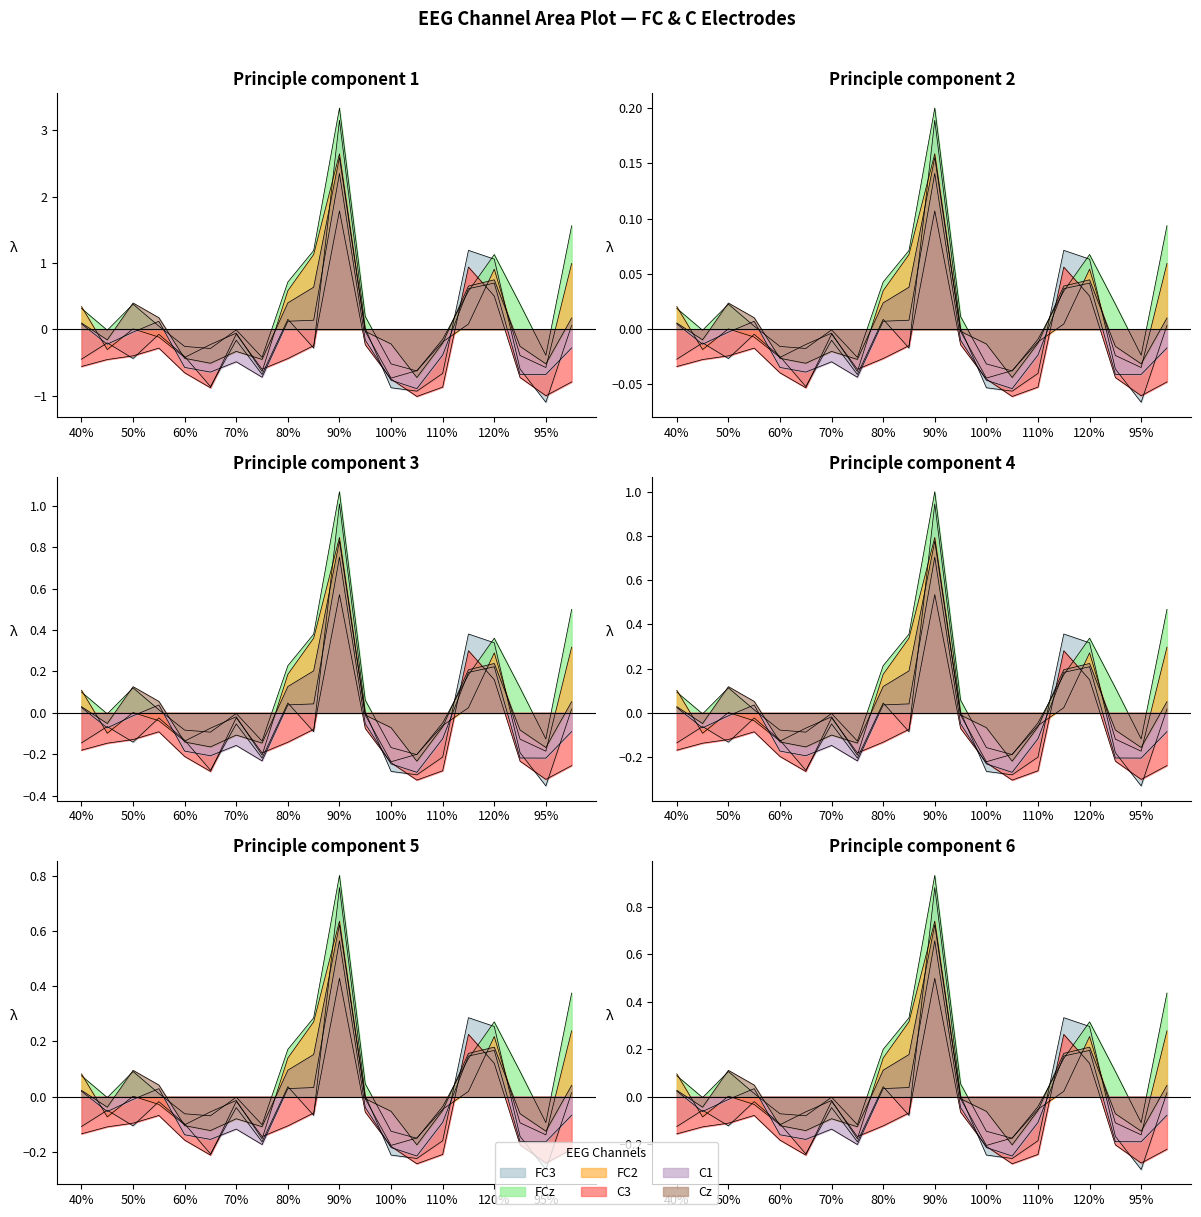

How many interior local peaks does the FCz series have?

4